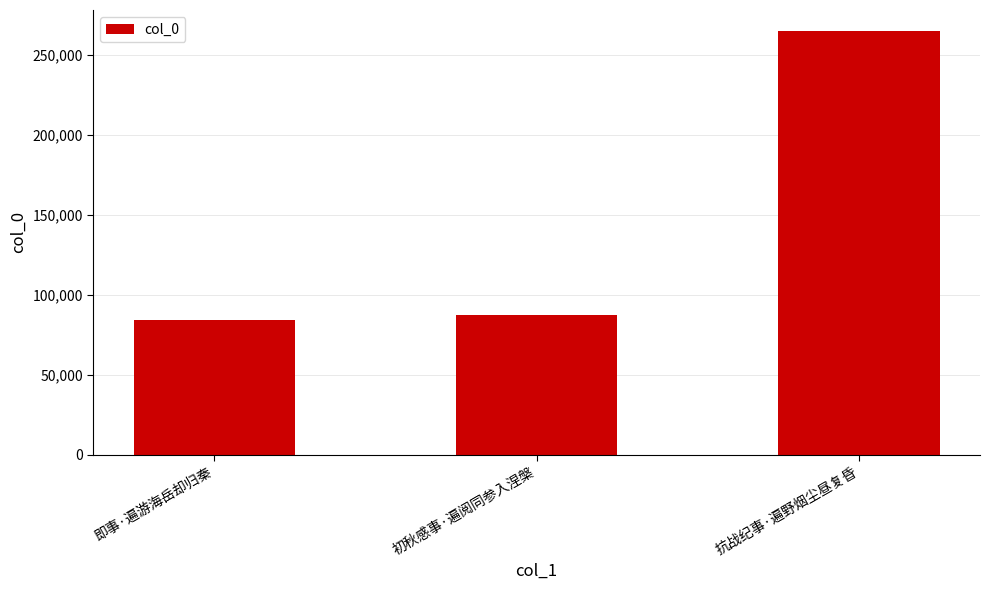

What is the label of the 1st bar from the right?

抗战纪事·遍野烟尘昼复昏